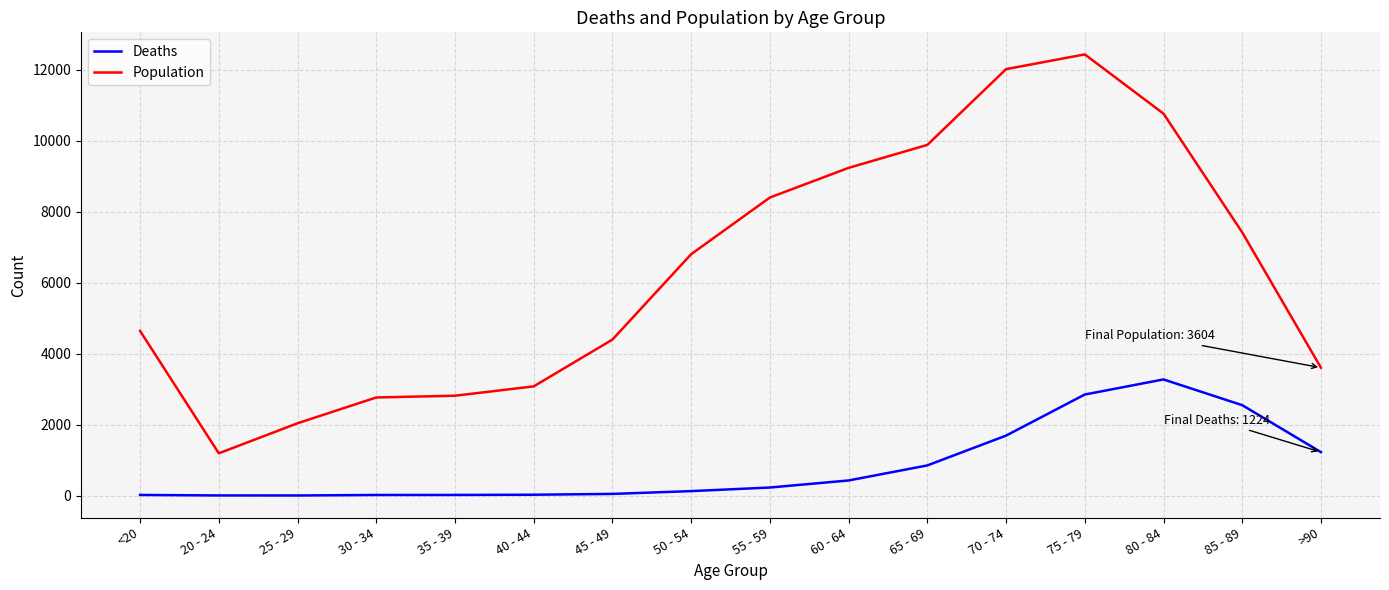

What is the maximum value for Population?

12434